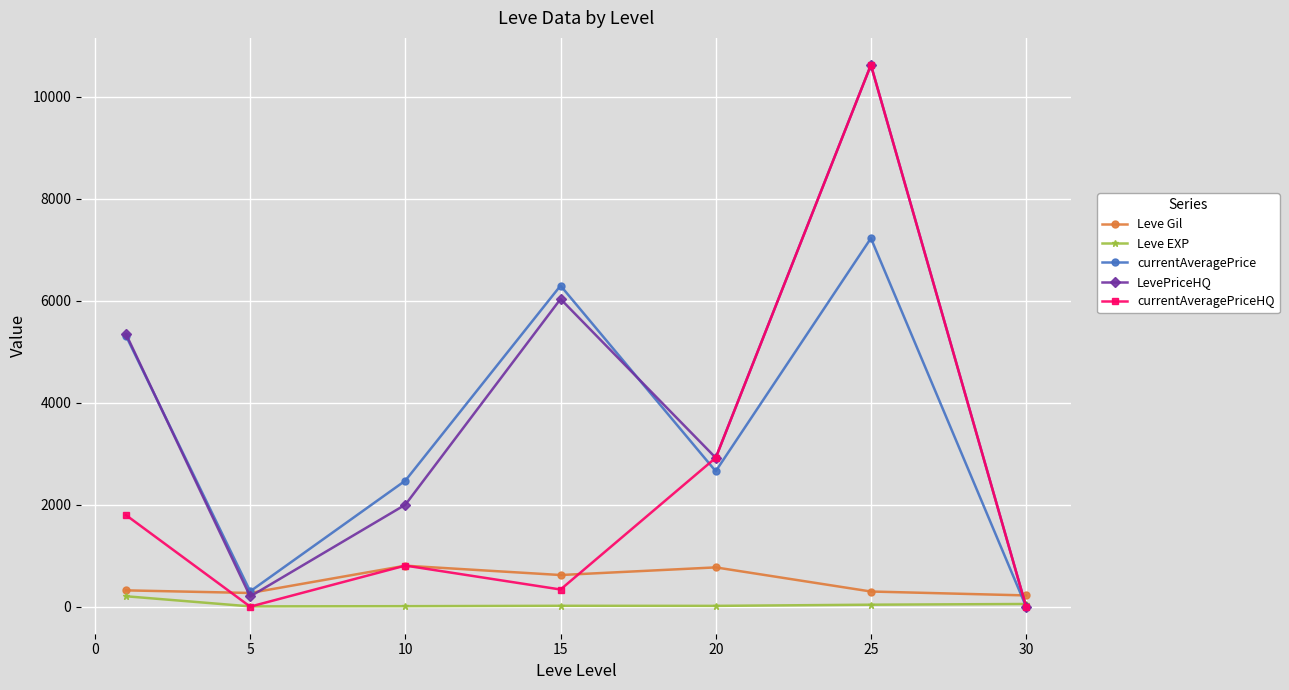

How many interior local peaks does the Leve Gil series have?

2